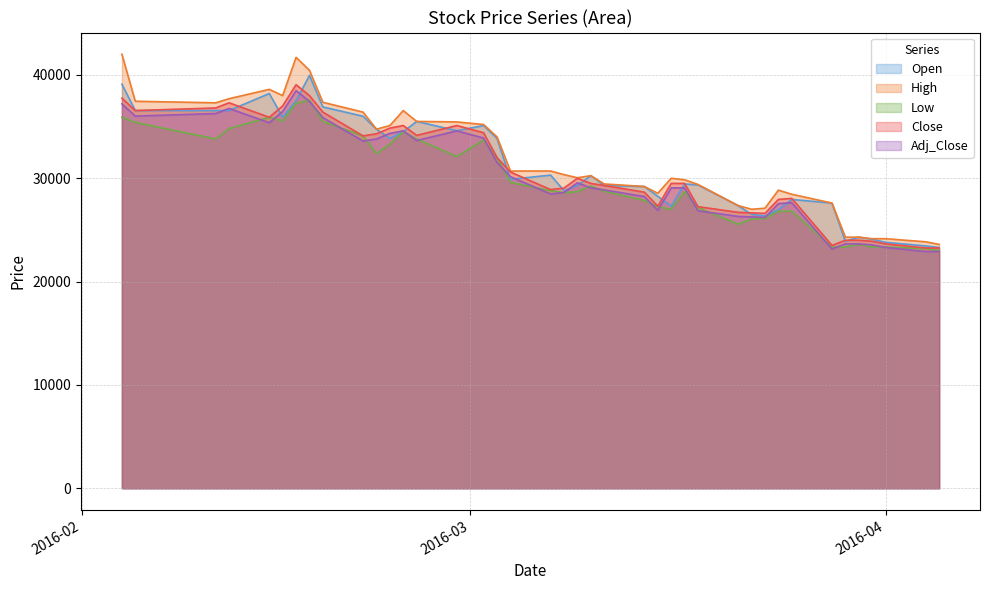

Which series has the largest total across all categories?

High